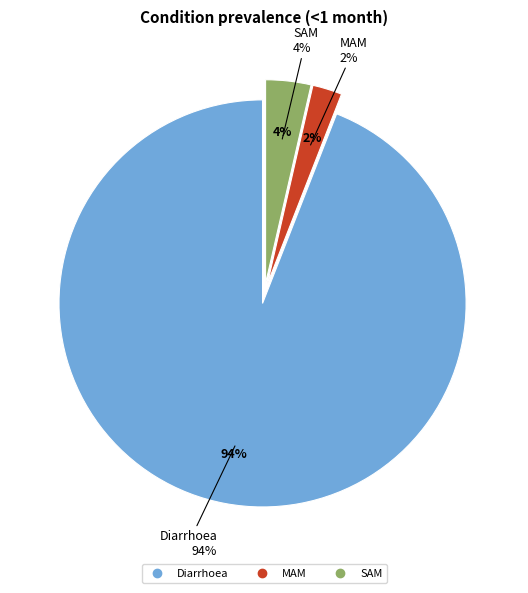

Rank the categories by value from lowest to highest.

MAM, SAM, Diarrhoea